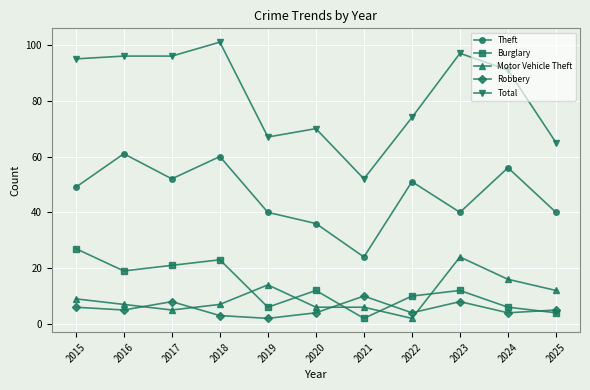

At which category is the sum across all series the highest?

2018